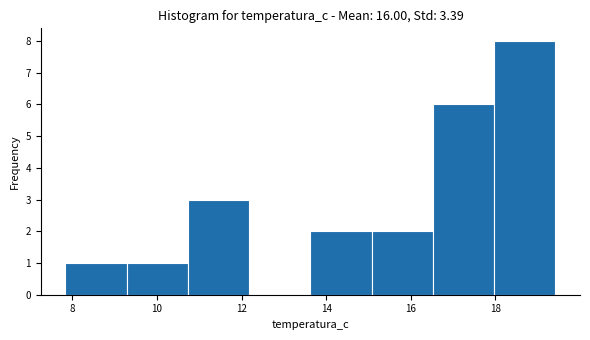

Reading left to right, list every bar in this chart as the range it spans on the x-axis followed by its height. Neither the bar edges nor the heights are printed on the chart, so give them approximately, as read against the axes.

7.8 to 9.2: 1
9.2 to 10.8: 1
10.8 to 12.2: 3
12.2 to 13.6: 0
13.6 to 15.0: 2
15.0 to 16.6: 2
16.6 to 18.0: 6
18.0 to 19.4: 8